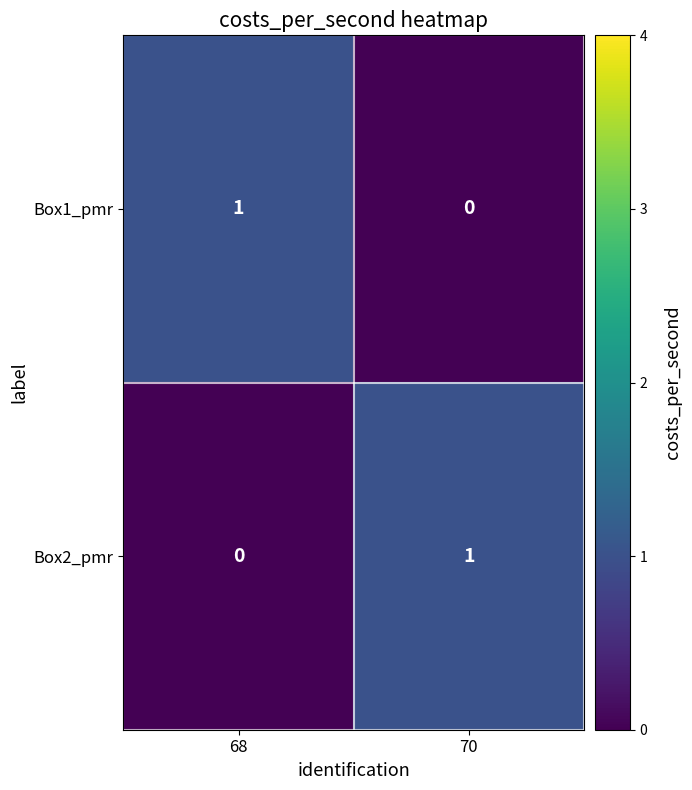

At which label does Box2_pmr reach its minimum?

68